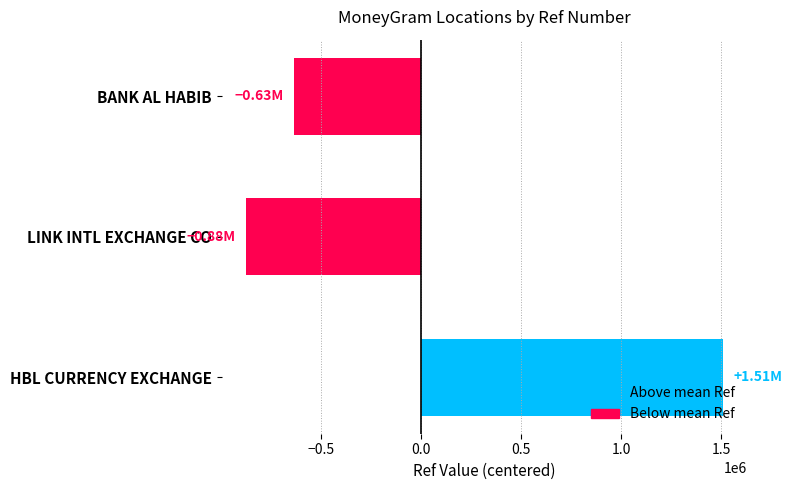

Which label corresponds to the smallest value in the chart?

LINK INTL EXCHANGE CO